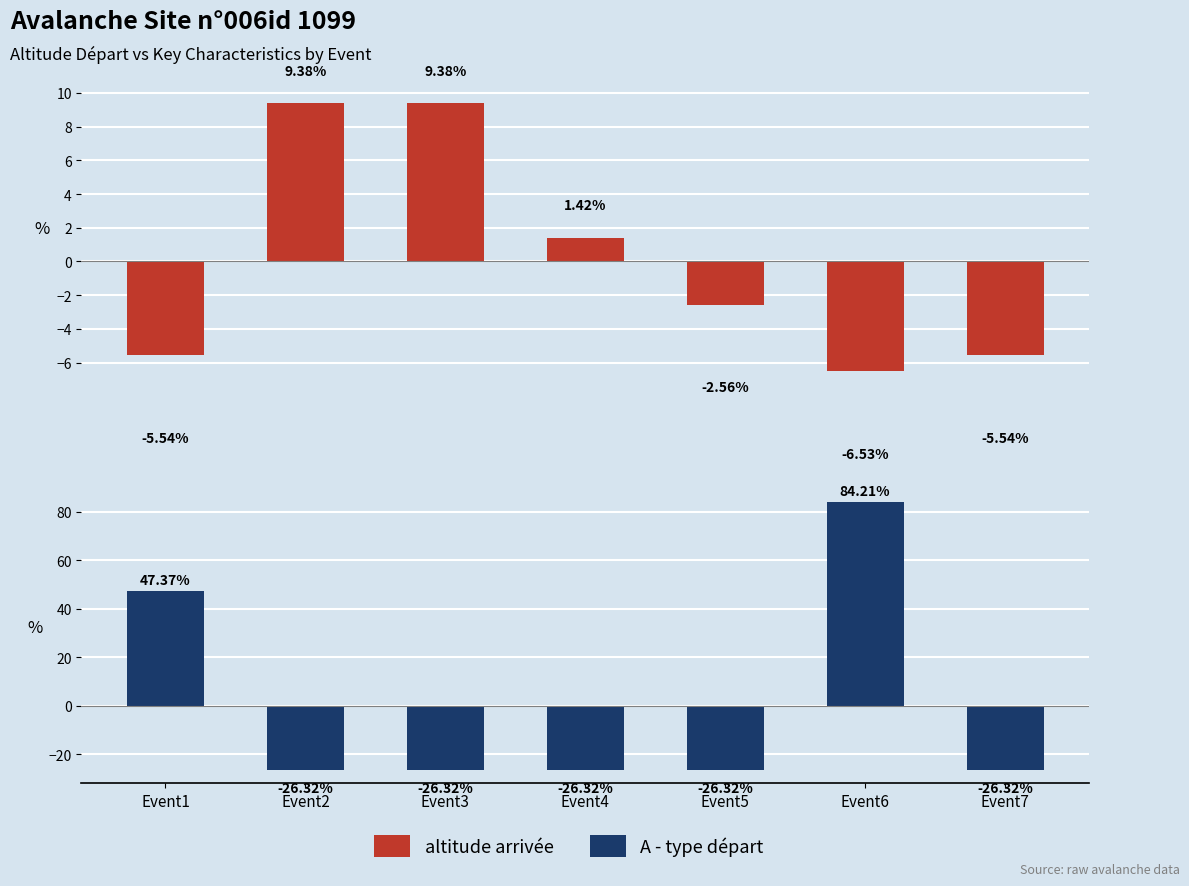

What is the difference between the A - type départ values at Event6 and Event2?

110.5